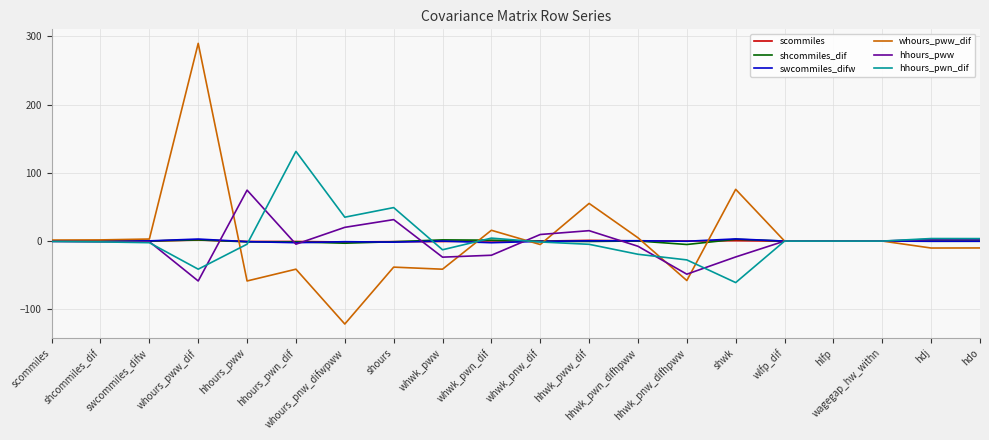

In hhours_pwn_dif, how many points are lower than both neighbors (excluding endpoints)?

4